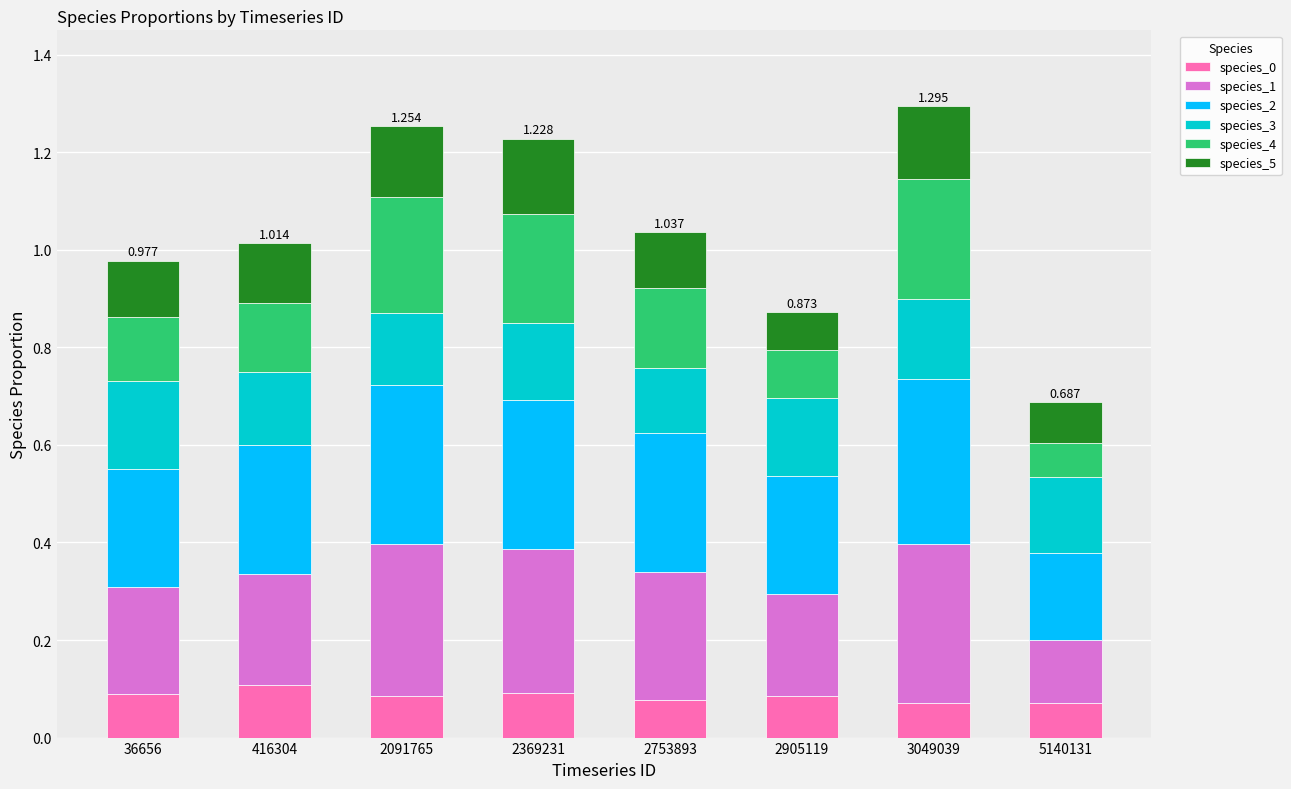

Rank the series by their maximum value, from highest to lowest.

species_2, species_1, species_4, species_3, species_5, species_0